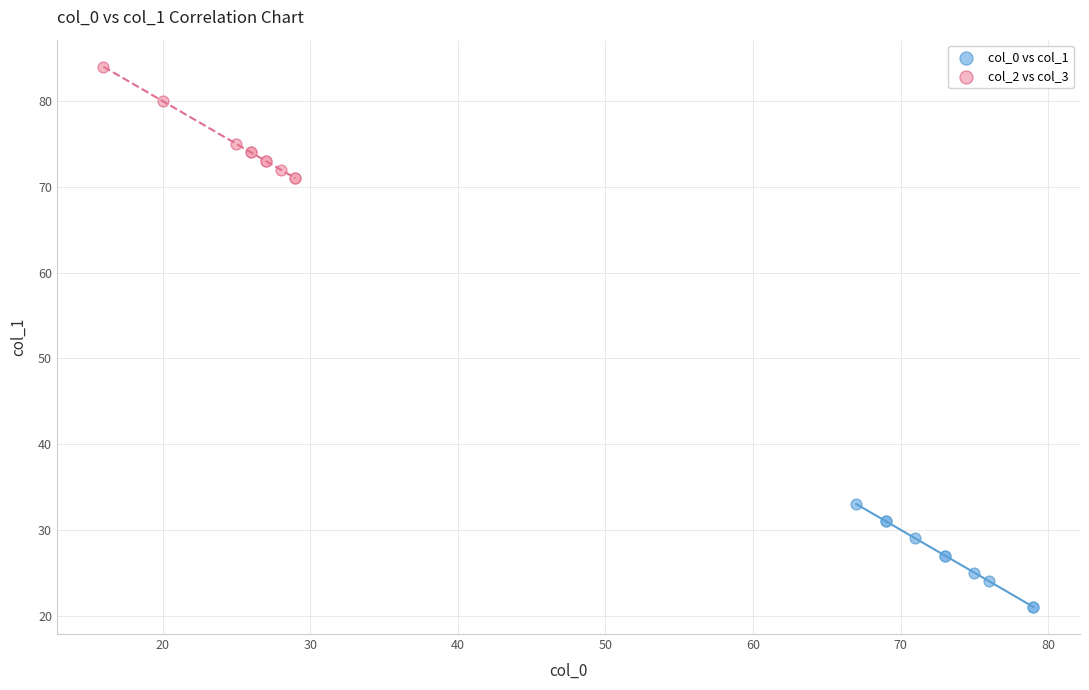

Which series reaches the minimum Y coordinate?

col_0 vs col_1